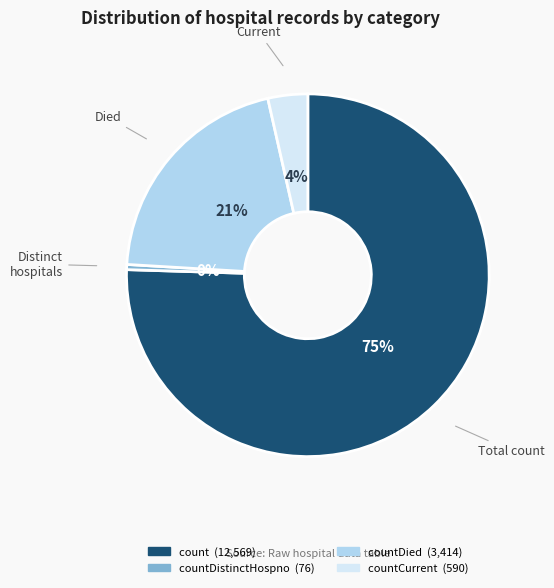

To the nearest percent, what is the difference between the largest and smallest slice percentages?

75%